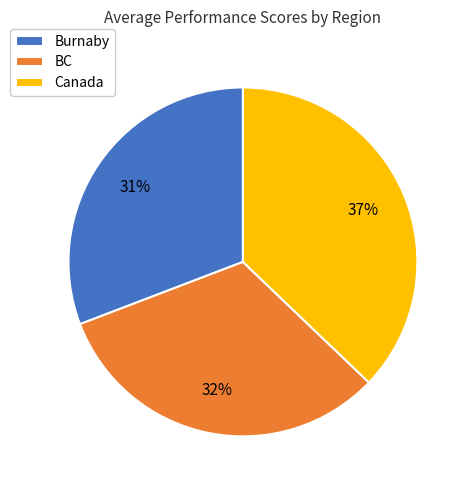

Is the sum of BC and Canada greater than half?

Yes